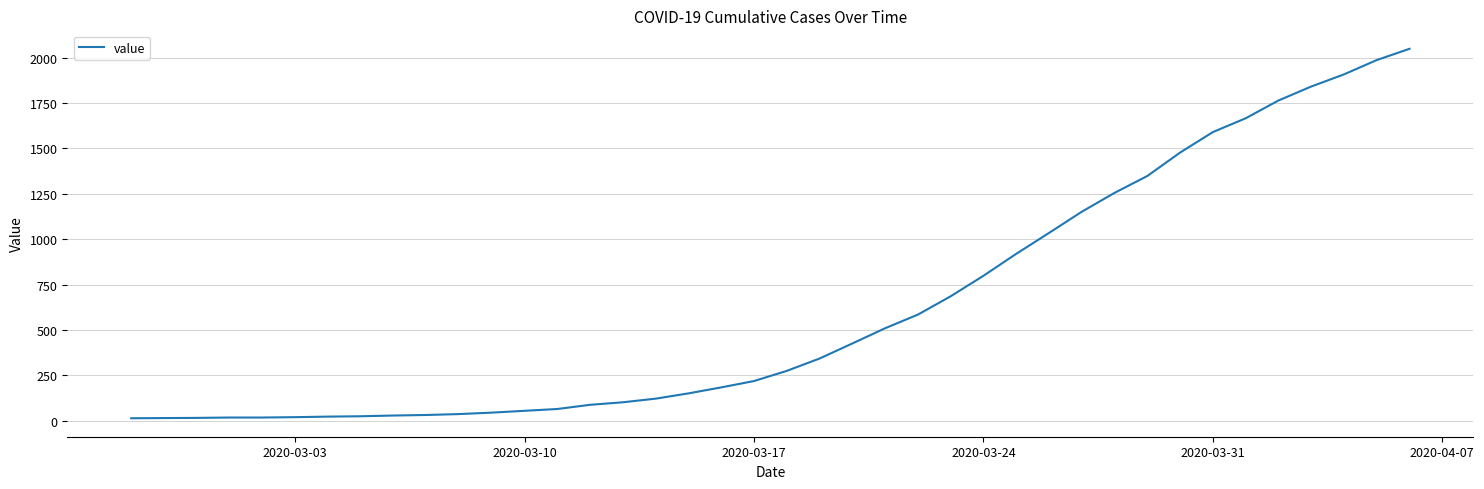

What is the maximum value shown in the chart?

2049